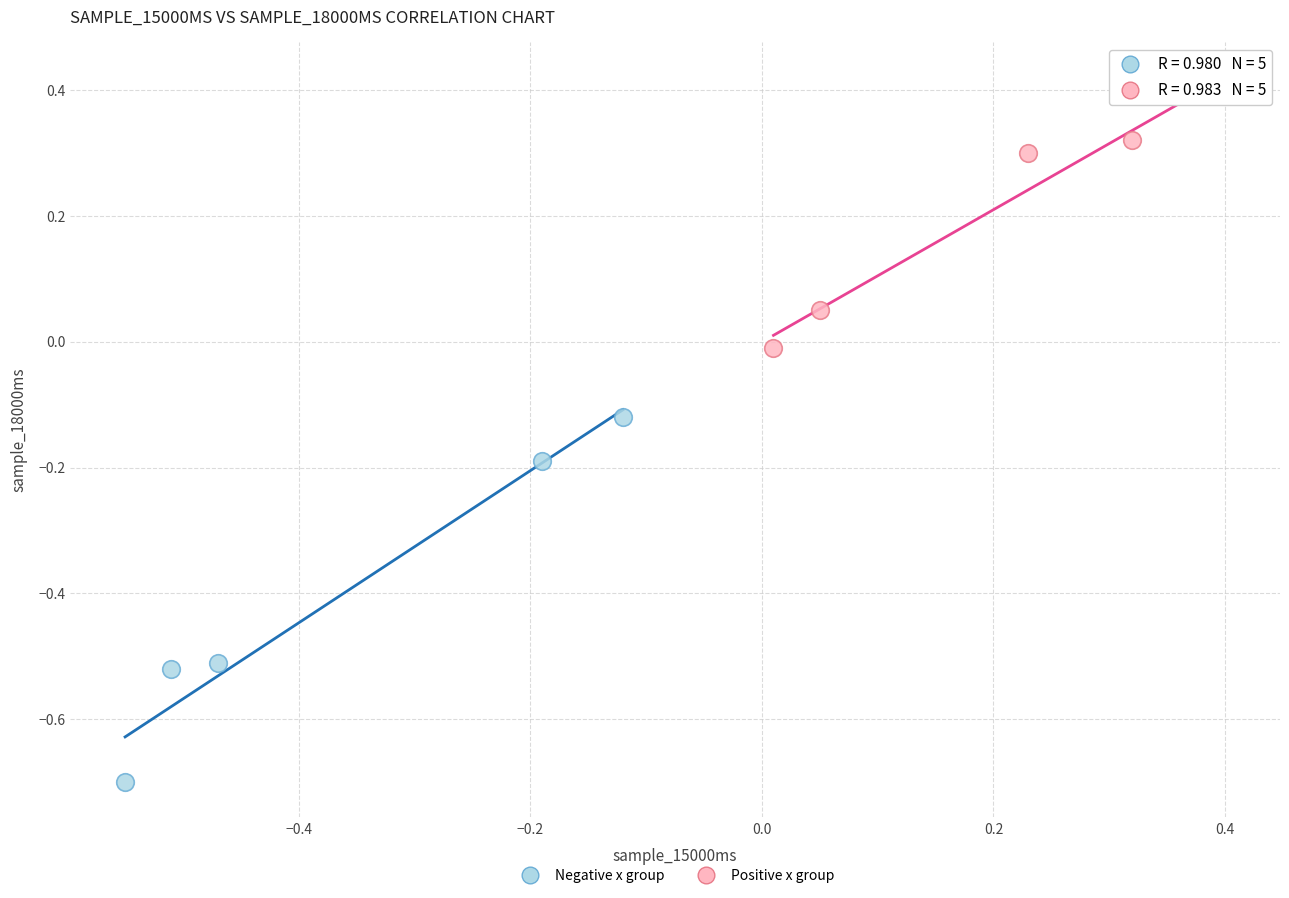

Which series contains the lowest Y value?

Negative x group